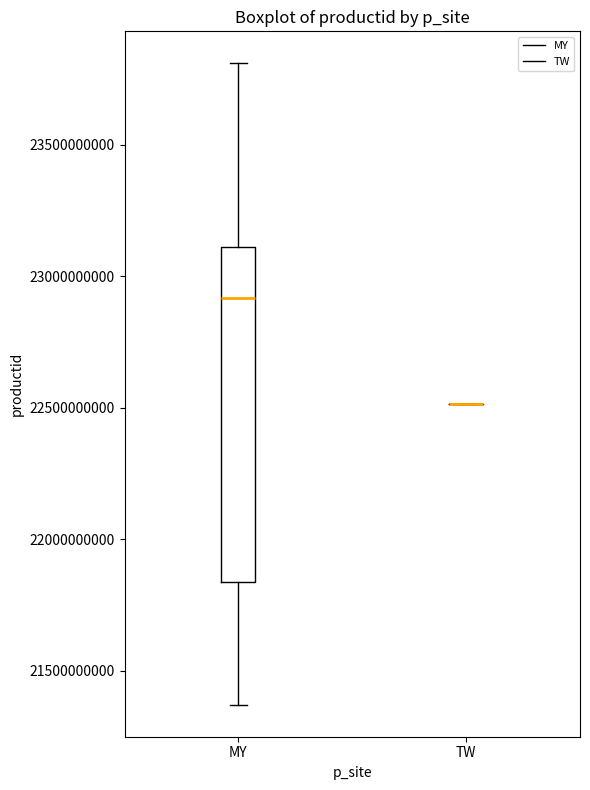

Where does the upper whisker of the box for MY end on the y-axis? The values are not printed on the chart, so give them approximately, as read against the axis.

23800000000